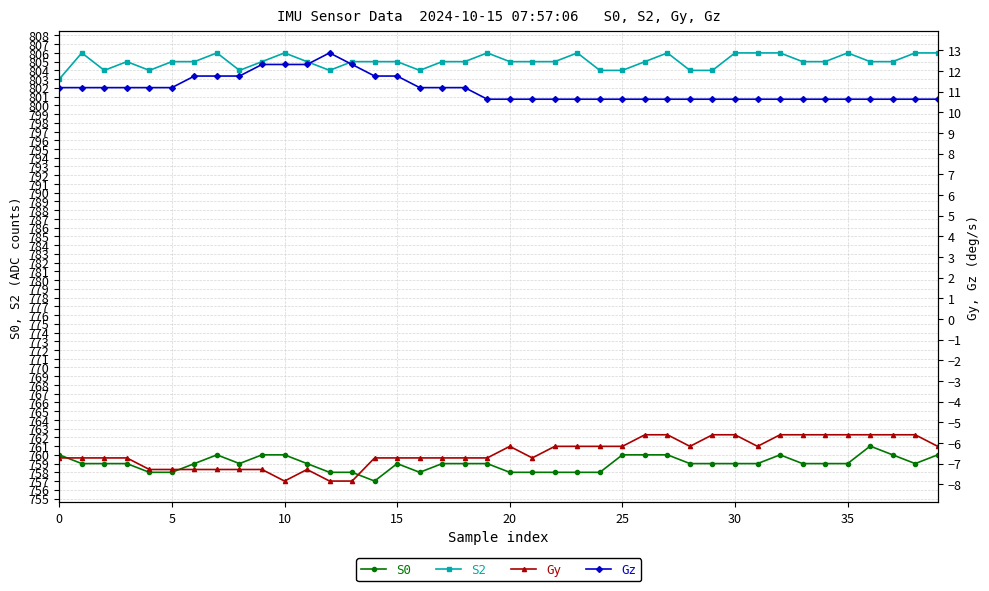

What is the value of the S2 point at the 8th from the left?

806.0